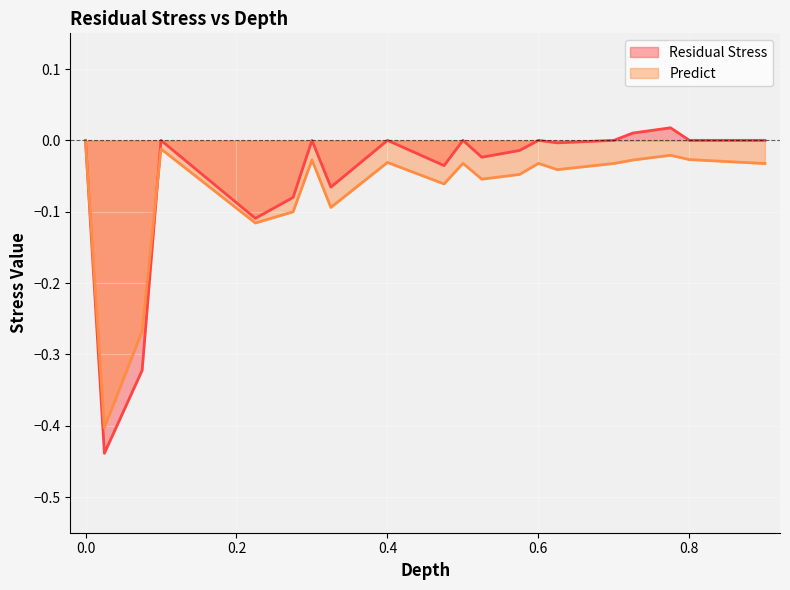

Which series has the largest range (max minus min)?

Residual Stress